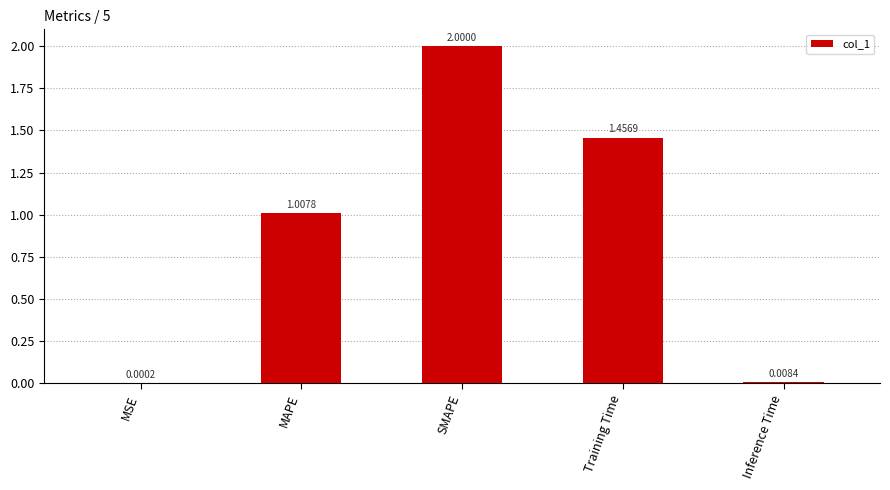

How many data points does each series have?

5